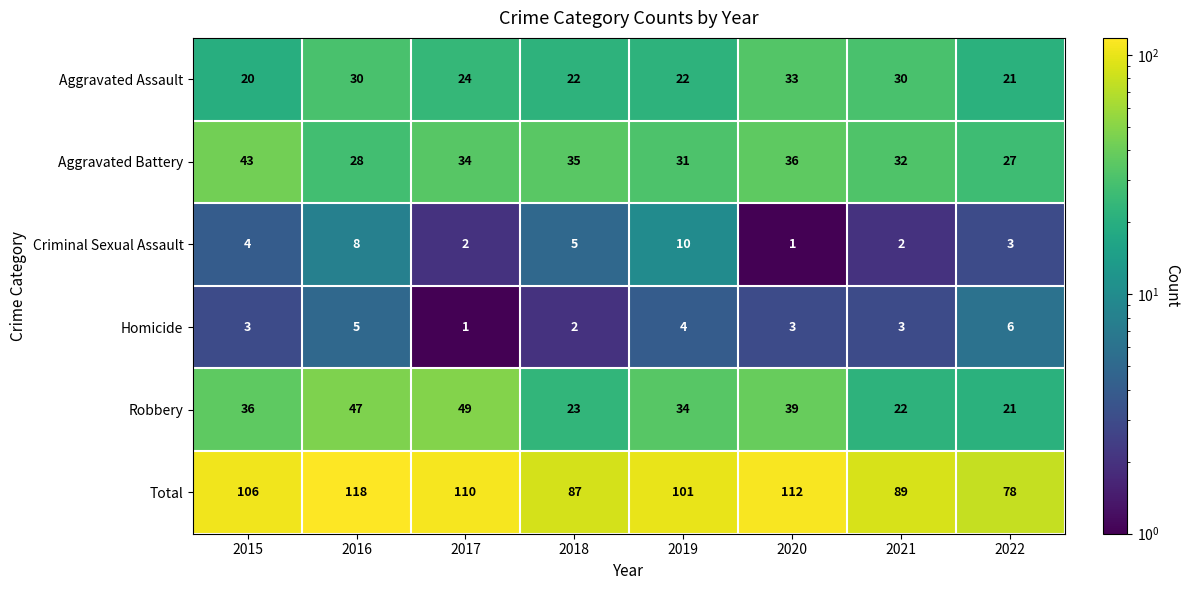

What is the approximate value of Total at 2015?

106